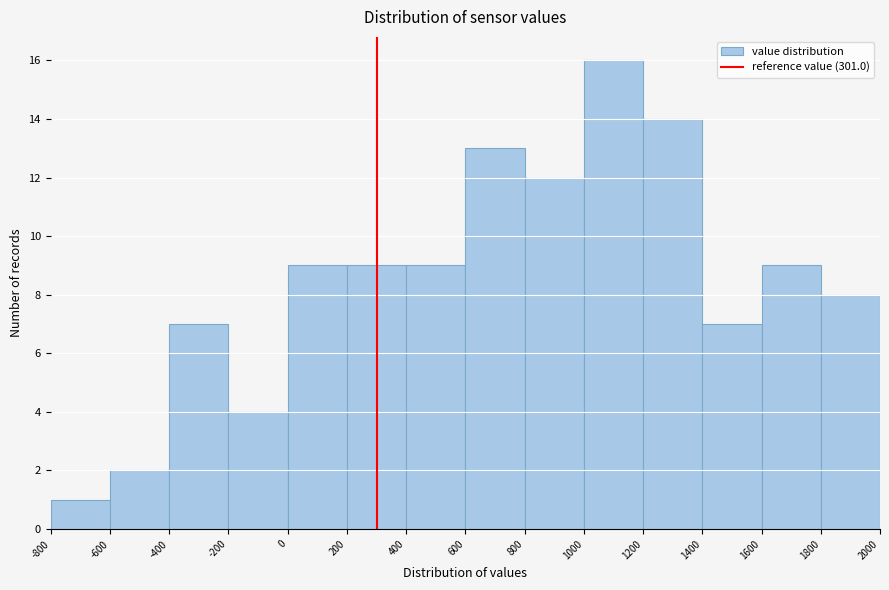

Reading left to right, transcribe this chart: for each bar, give the range it covers on the x-axis and its height. The values are not printed on the chart, so give them approximately, as read against the axis.

-800 to -600: 1
-600 to -400: 2
-400 to -200: 7
-200 to 0: 4
0 to 200: 9
200 to 400: 9
400 to 600: 9
600 to 800: 13
800 to 1000: 12
1000 to 1200: 16
1200 to 1400: 14
1400 to 1600: 7
1600 to 1800: 9
1800 to 2000: 8